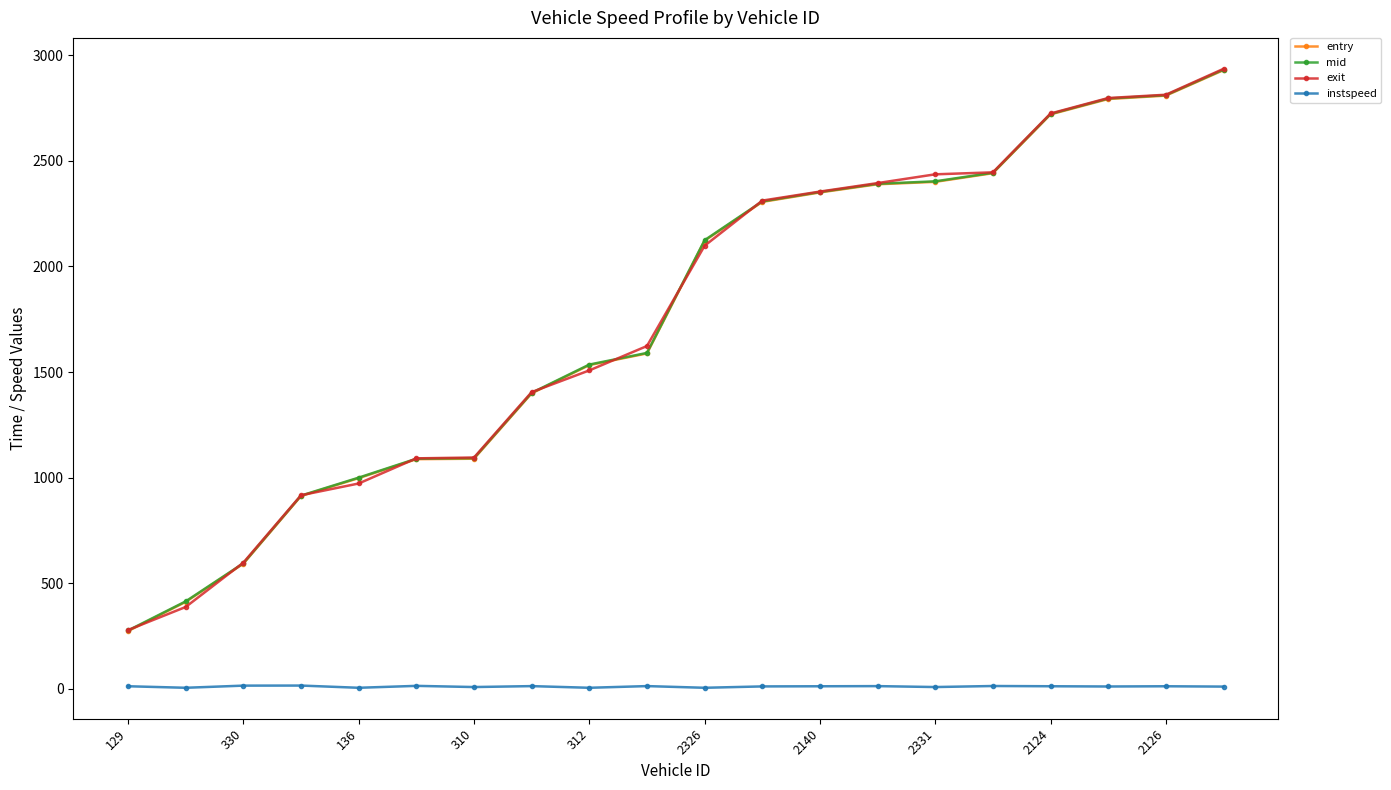

What is the value of the entry point at the 8th from the left?

1399.3